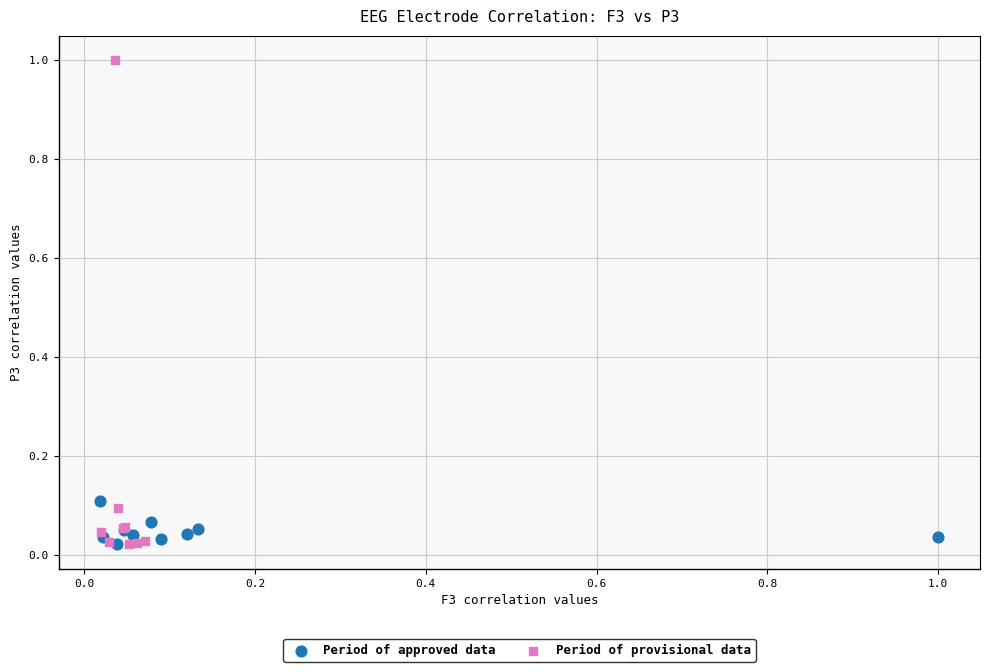

Which series reaches the maximum Y coordinate?

Period of provisional data